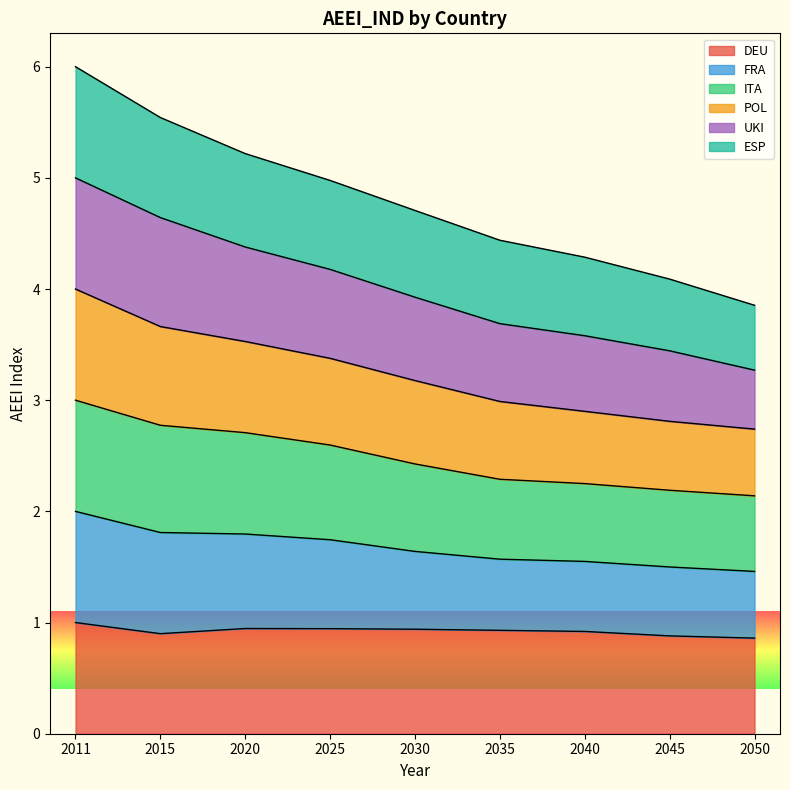

The DEU series shows 0.9 at 2040. True or false?

True